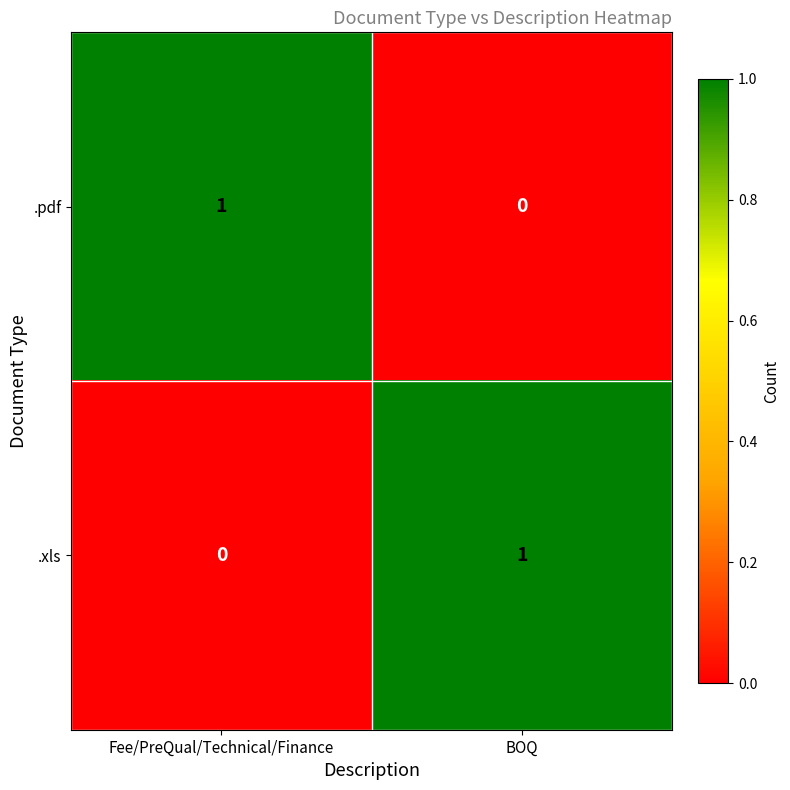

True or false: .xls has a value of 1 at BOQ.

True